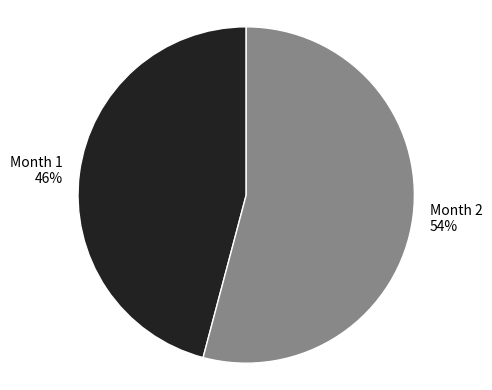

Which has a higher value, Month 1 or Month 2?

Month 2